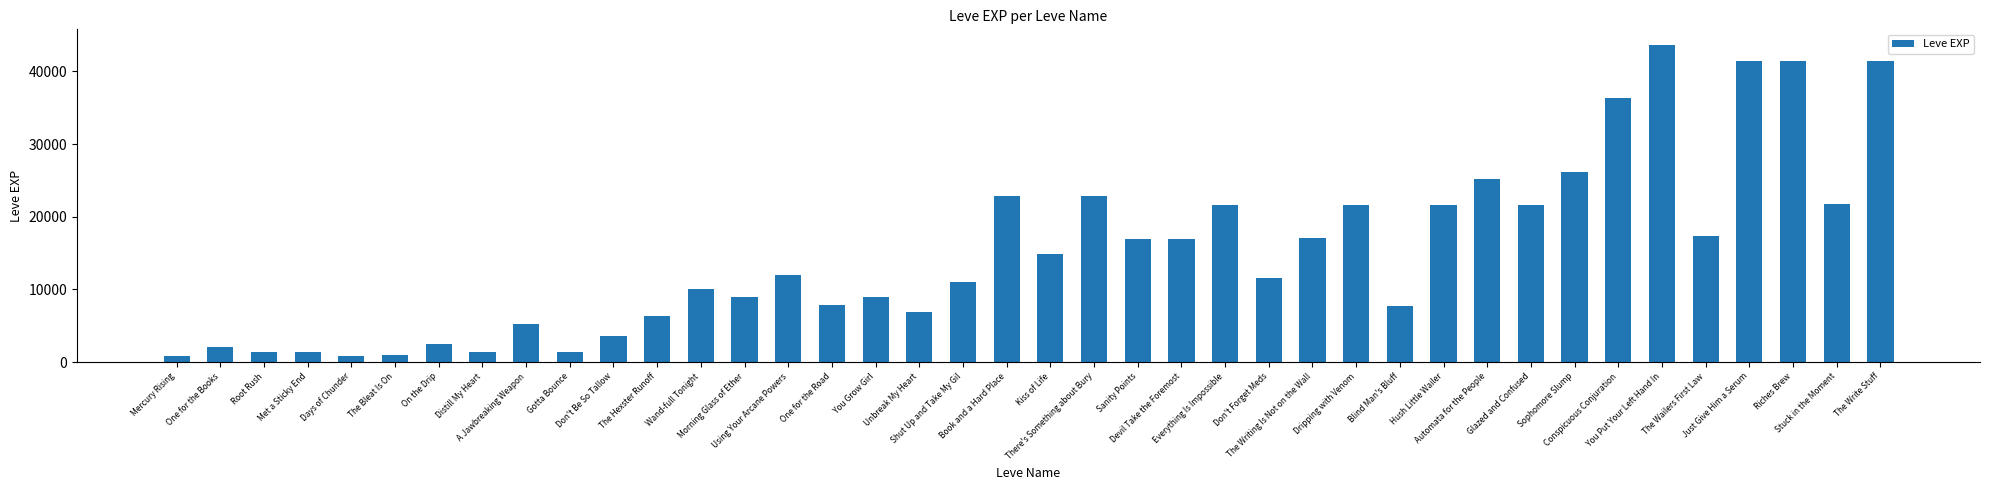

What is the difference between the second highest and second lowest values?

40610